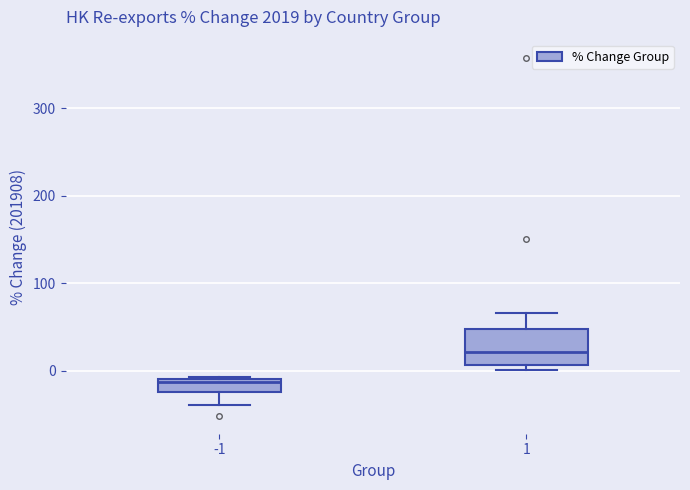

Comparing the boxes themselves (not the whiskers), which one is the tallest?

1